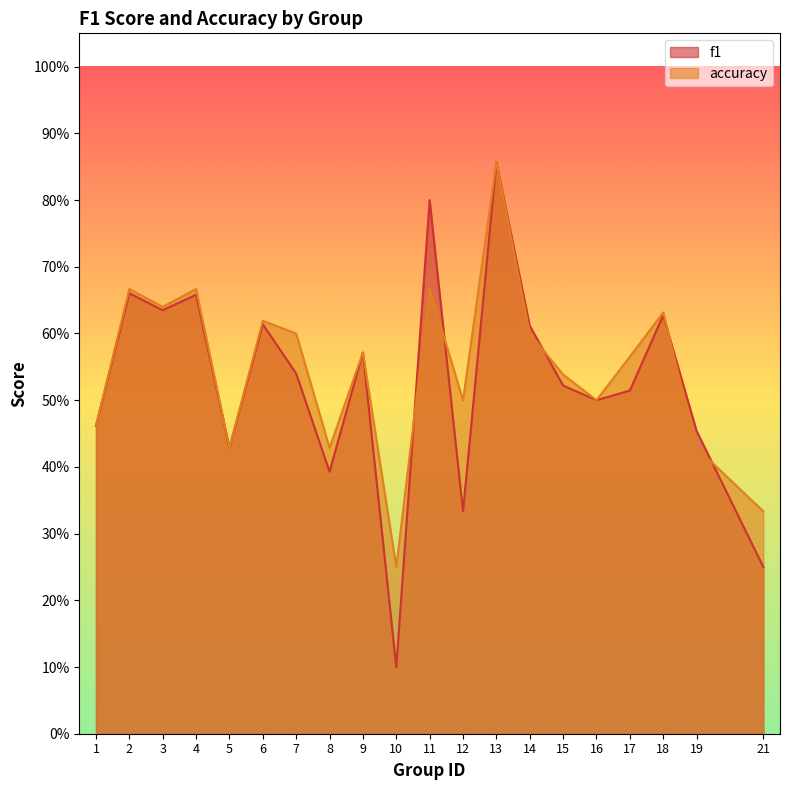

Between 7 and 6, which is larger?

6